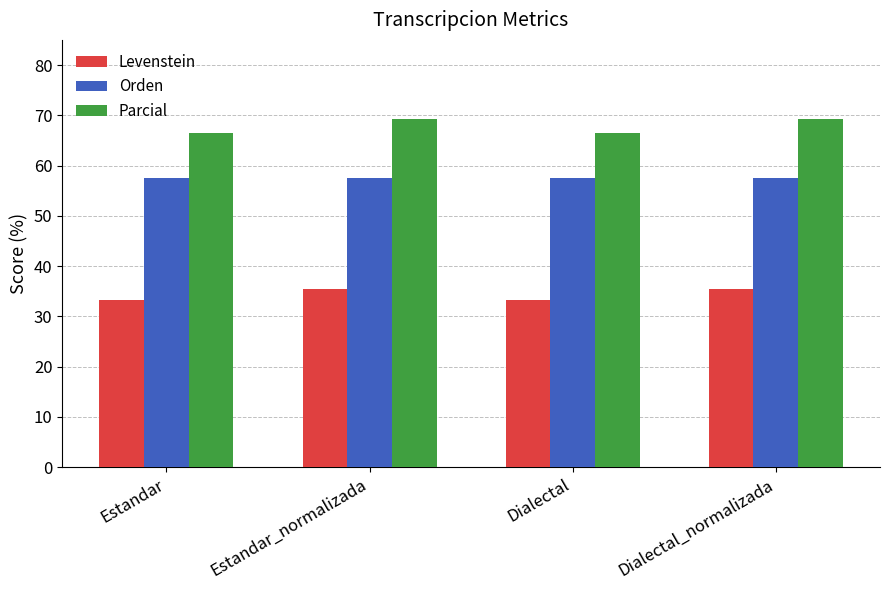

Read the Orden value at Dialectal_normalizada.

57.6